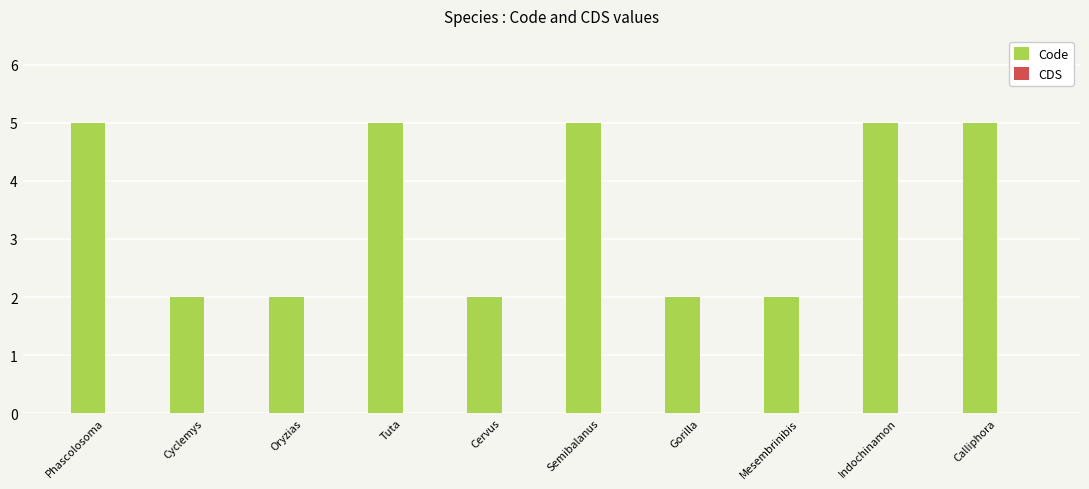

True or false: the data shows 5 at Semibalanus.

True